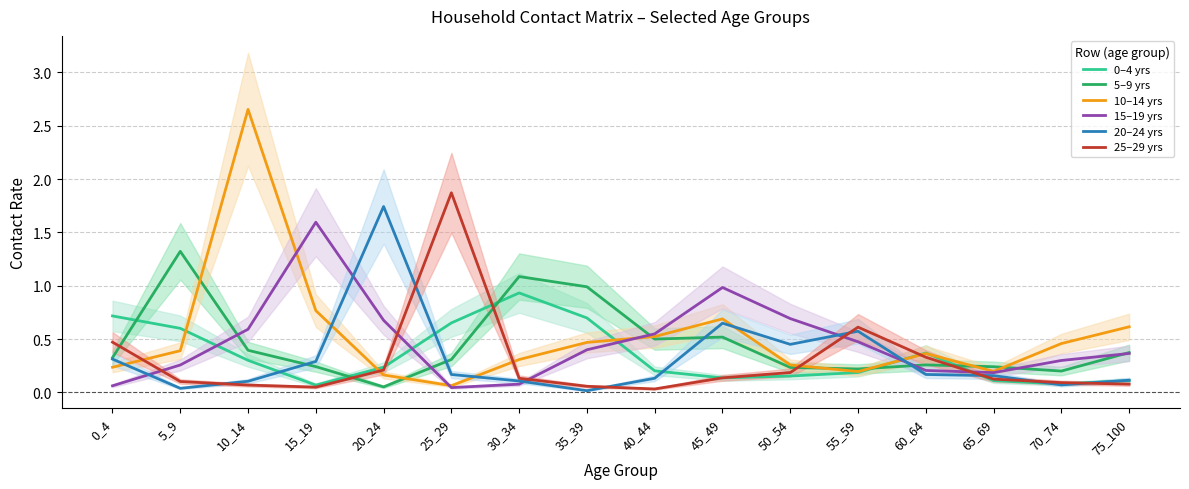

How many lines are shown in the chart?

6